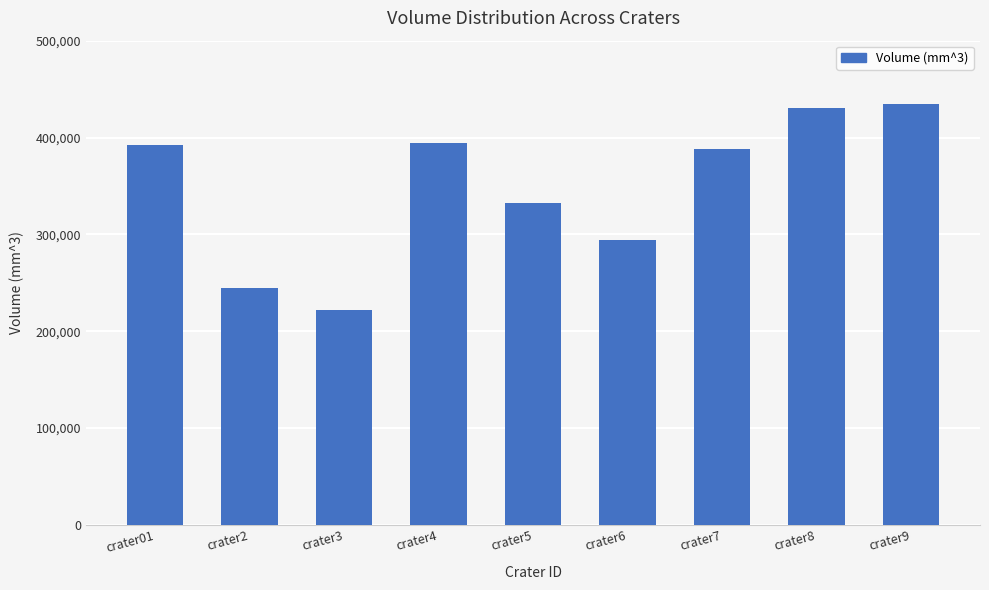

At which label does the data first exceed 387680?

crater01